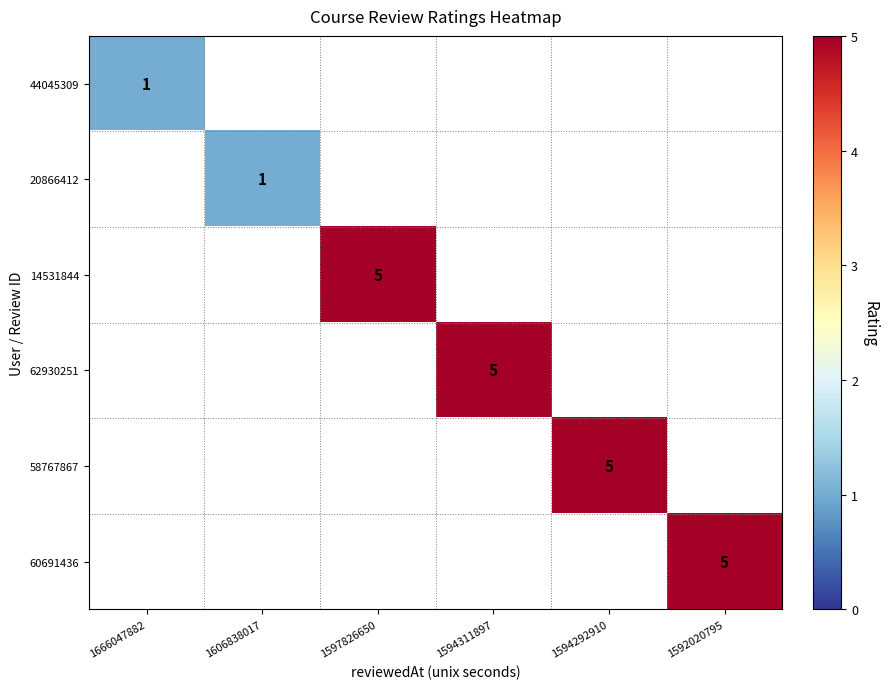

Is it true that 44045309 equals 2 at 1666047882?

False